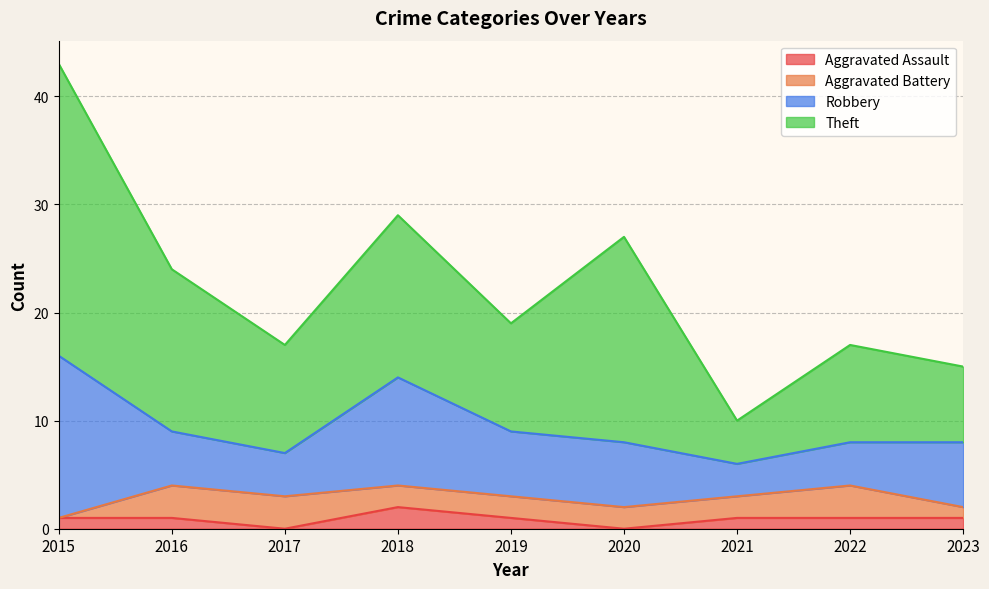

At how many categories does at least one series exceed 17?

2